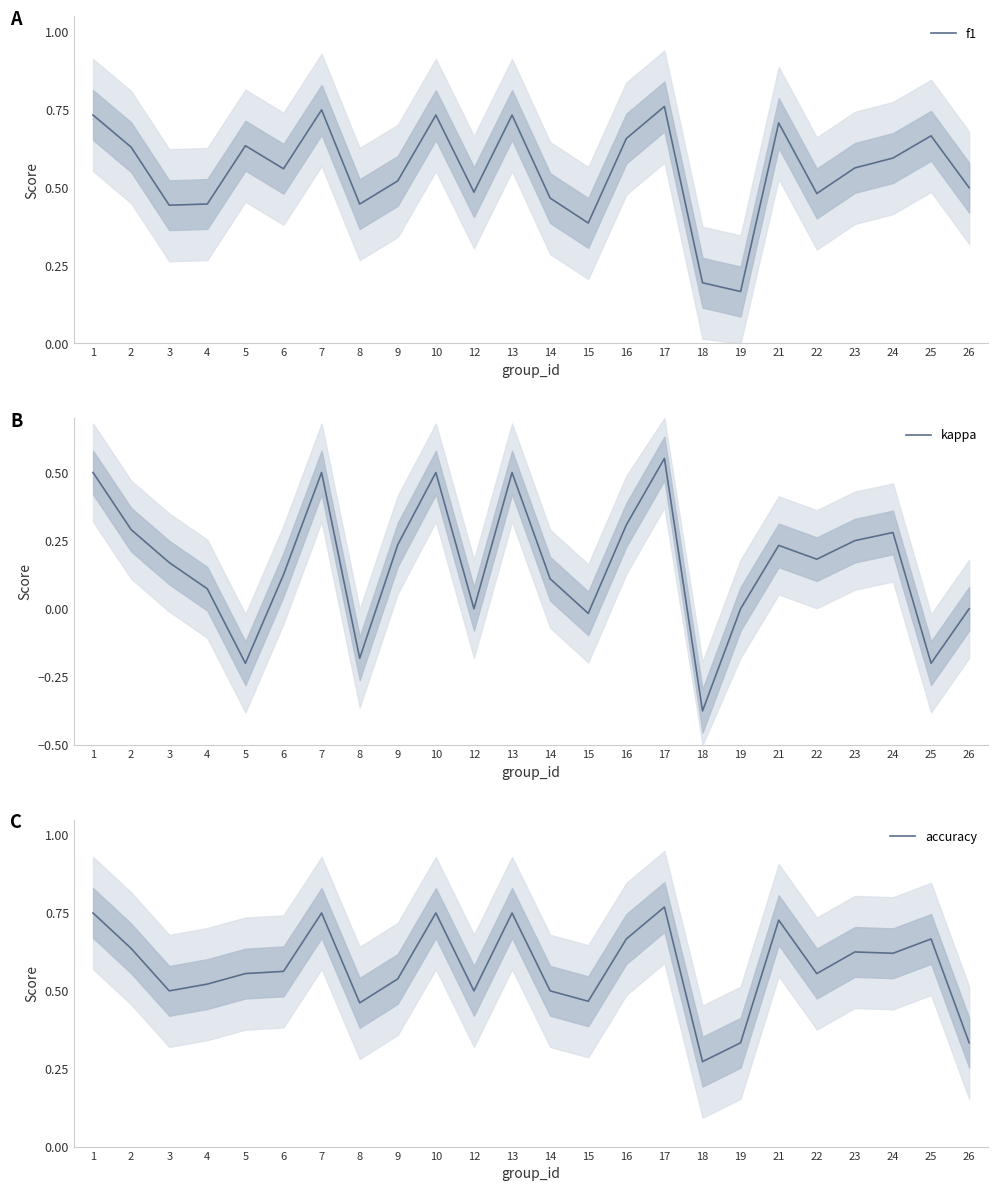

True or false: f1 has more than 0 interior local peaks.

True